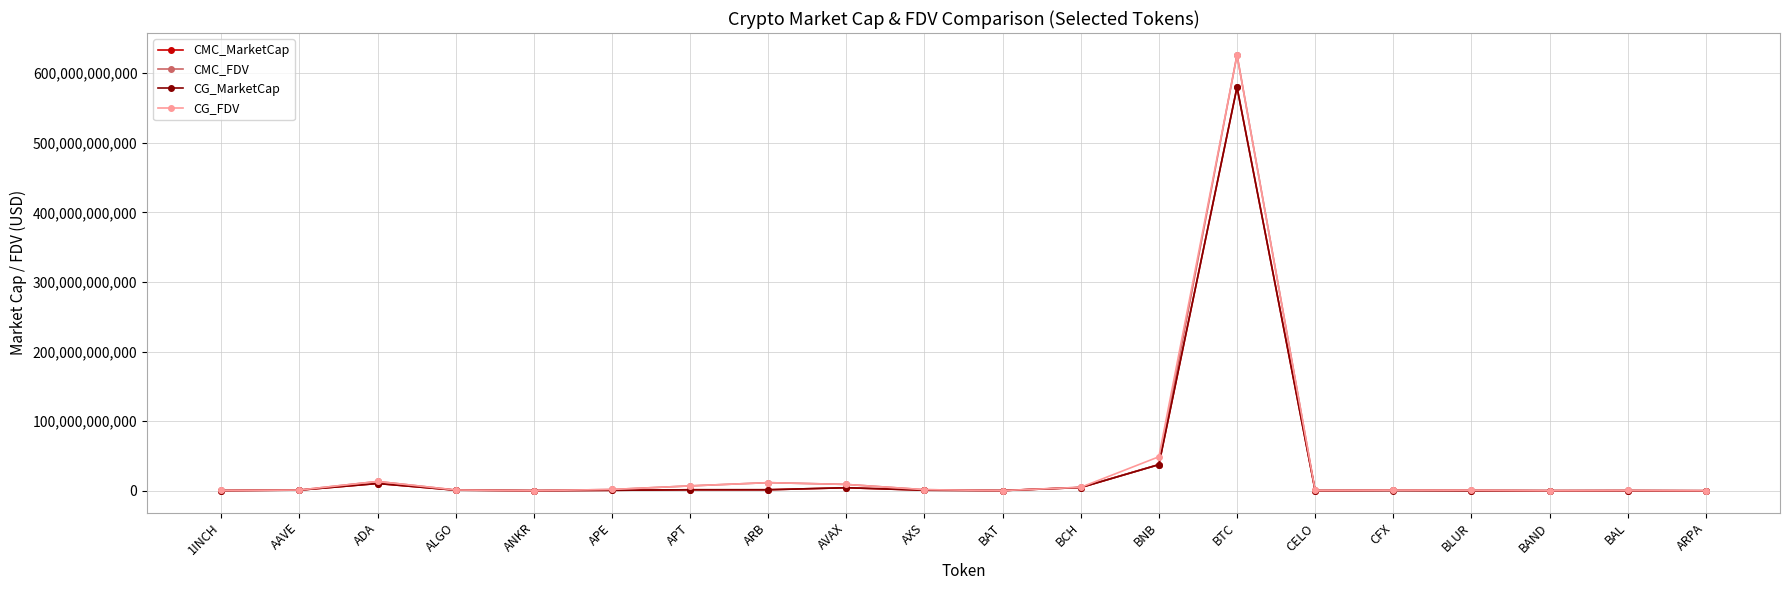

At which label does CG_MarketCap reach its peak?

BTC